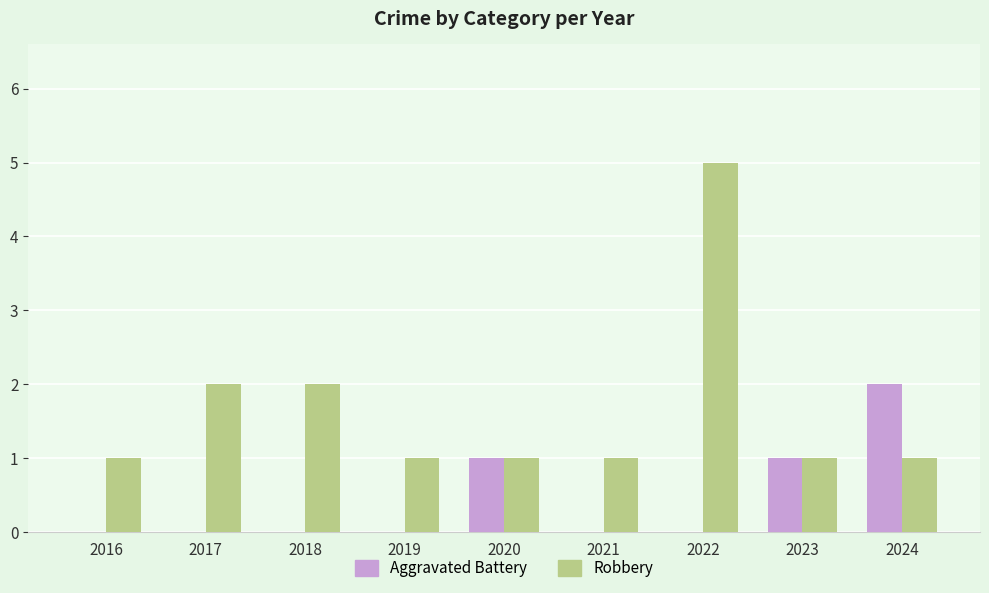

How many groups of bars are there?

9